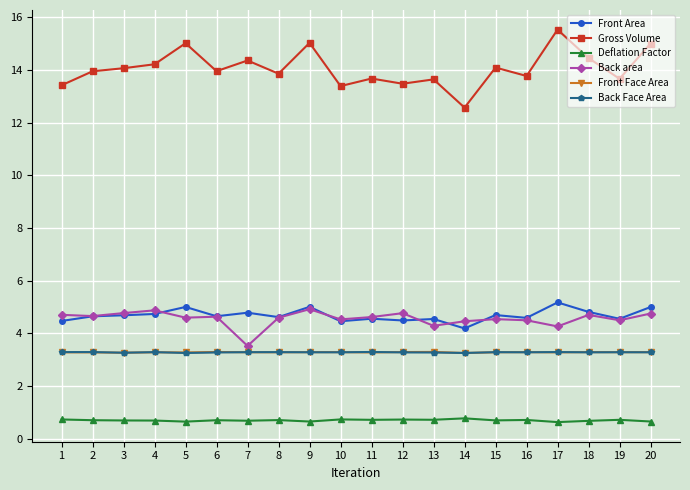

What is the maximum value for Deflation Factor?

0.8